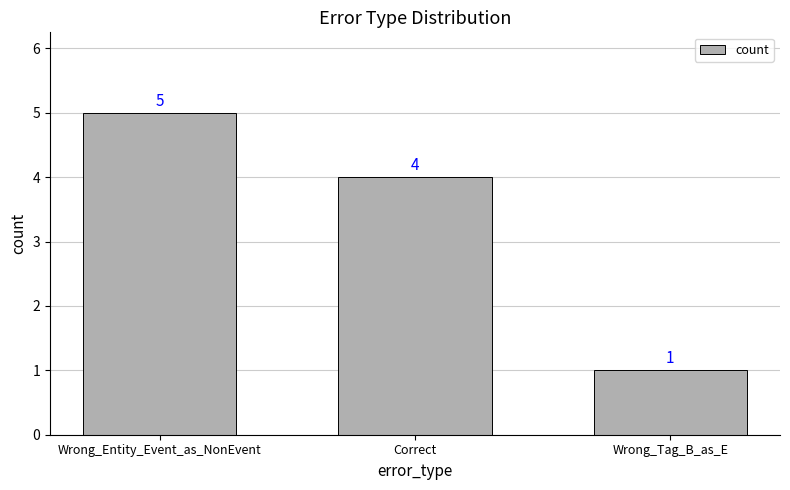

Approximately how many times larger is the value at Wrong_Tag_B_as_E compared to Wrong_Entity_Event_as_NonEvent?

0.2